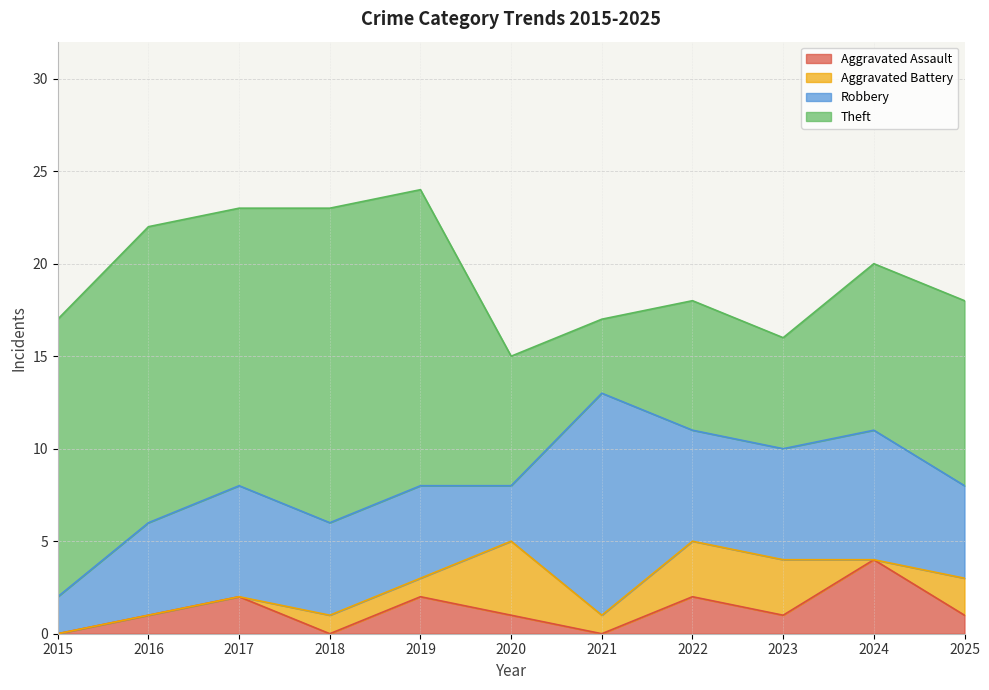

What is the difference between the maximum and minimum values in the Theft series?

13